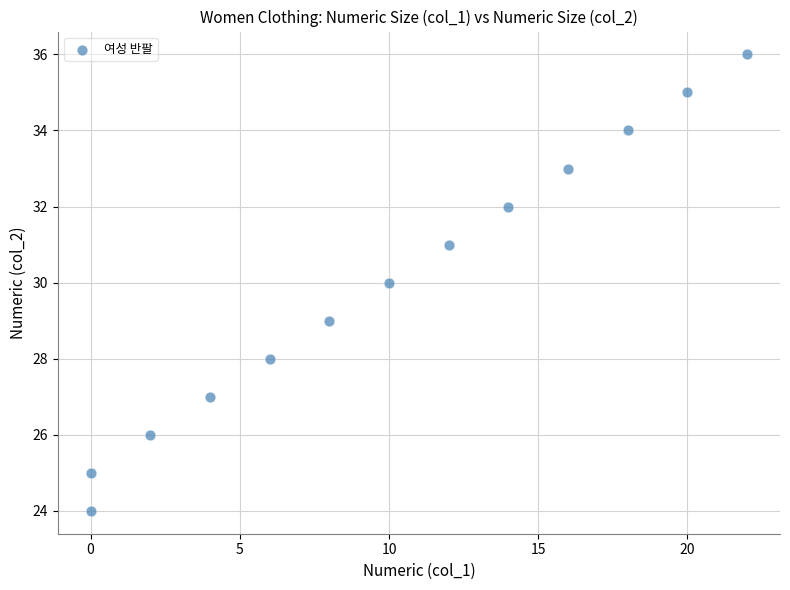

What is the range of Y values (max minus min)?

12